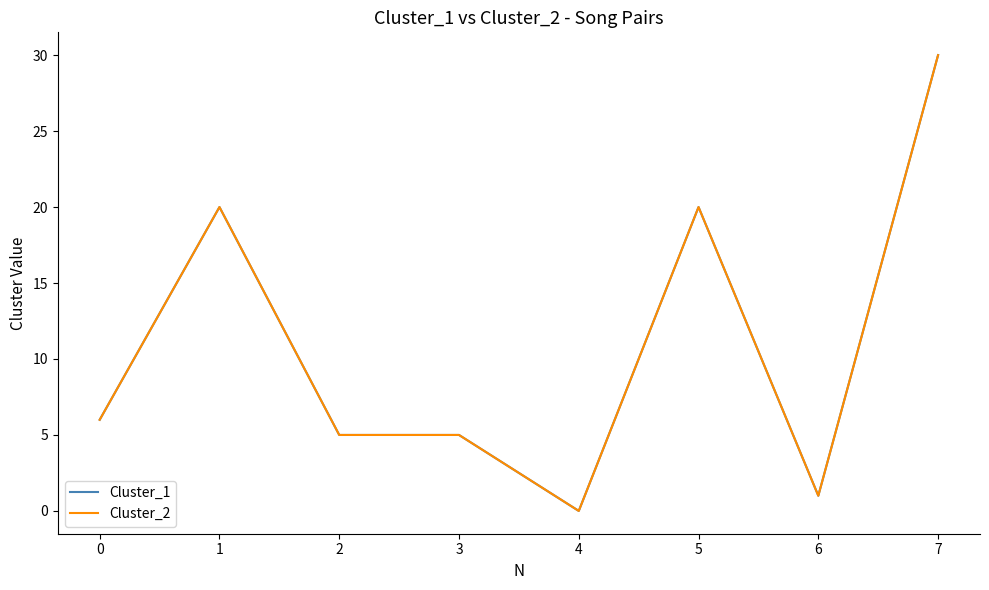

At which category is the sum across all series the highest?

7